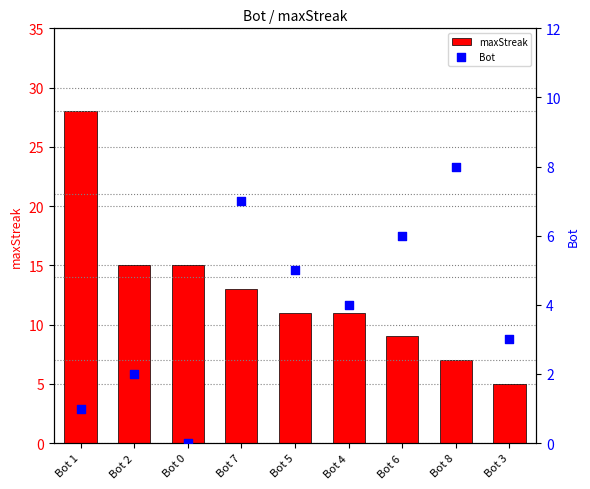

What are all the series names shown in the legend?

maxStreak, Bot